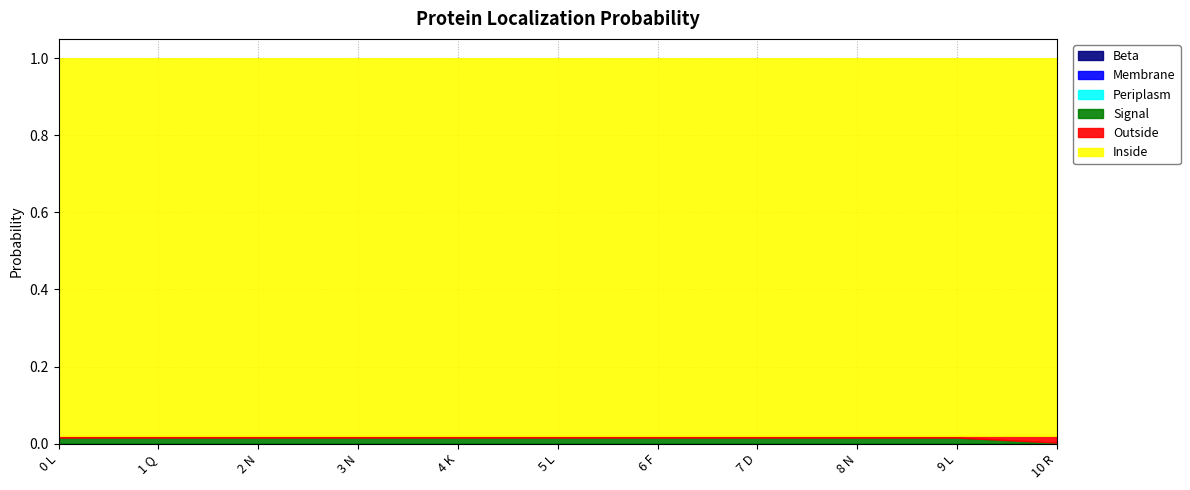

How many lines are shown in the chart?

6